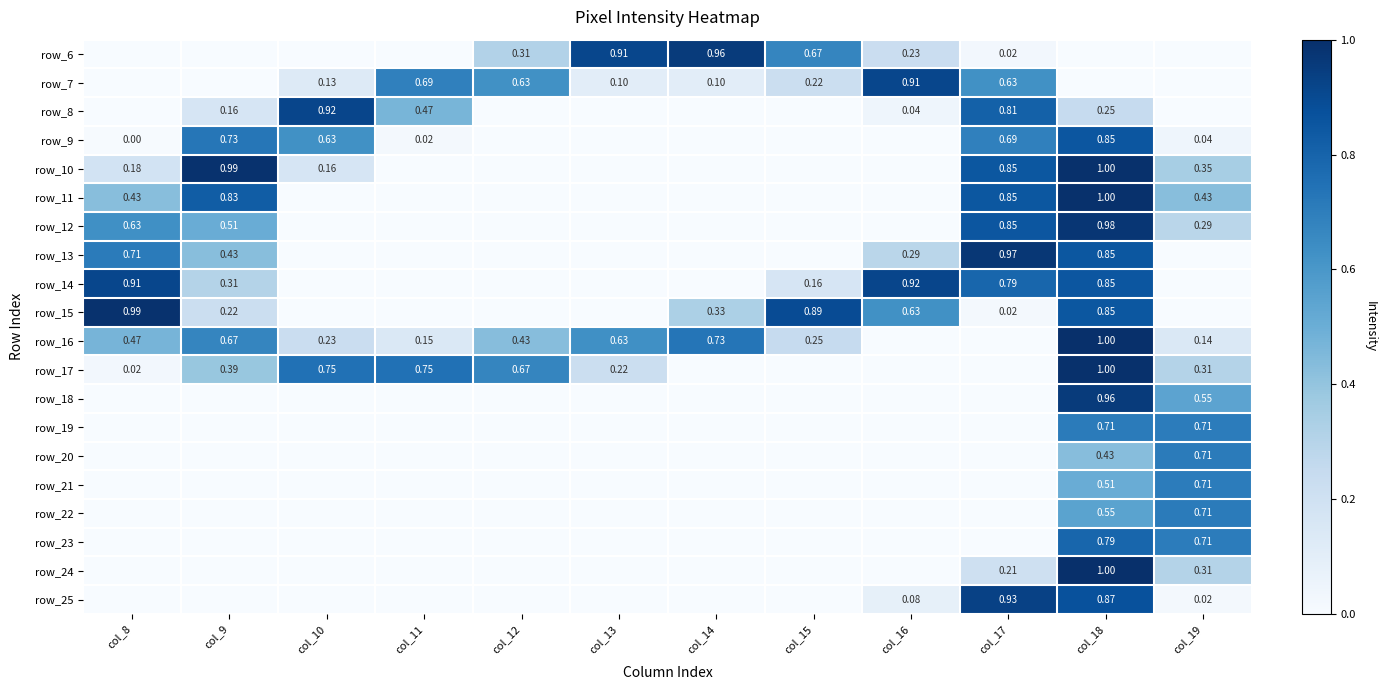

Is the value of row_17 at col_11 greater than the value of row_9 at col_18?

No